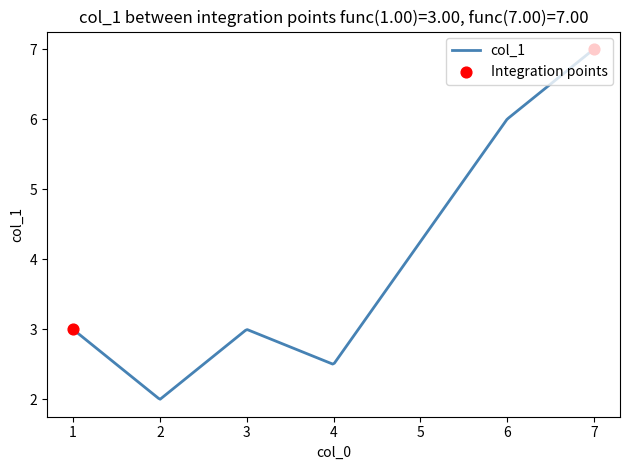

What is the smallest value displayed?

2.0